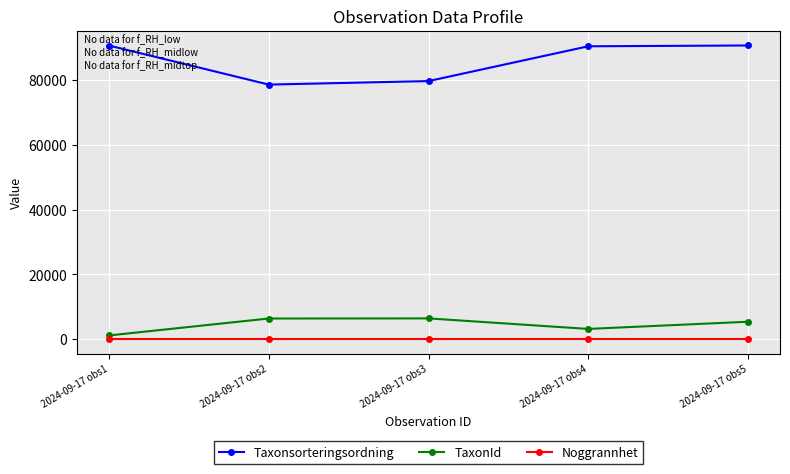

What is the sum of all Taxonsorteringsordning values?

429694